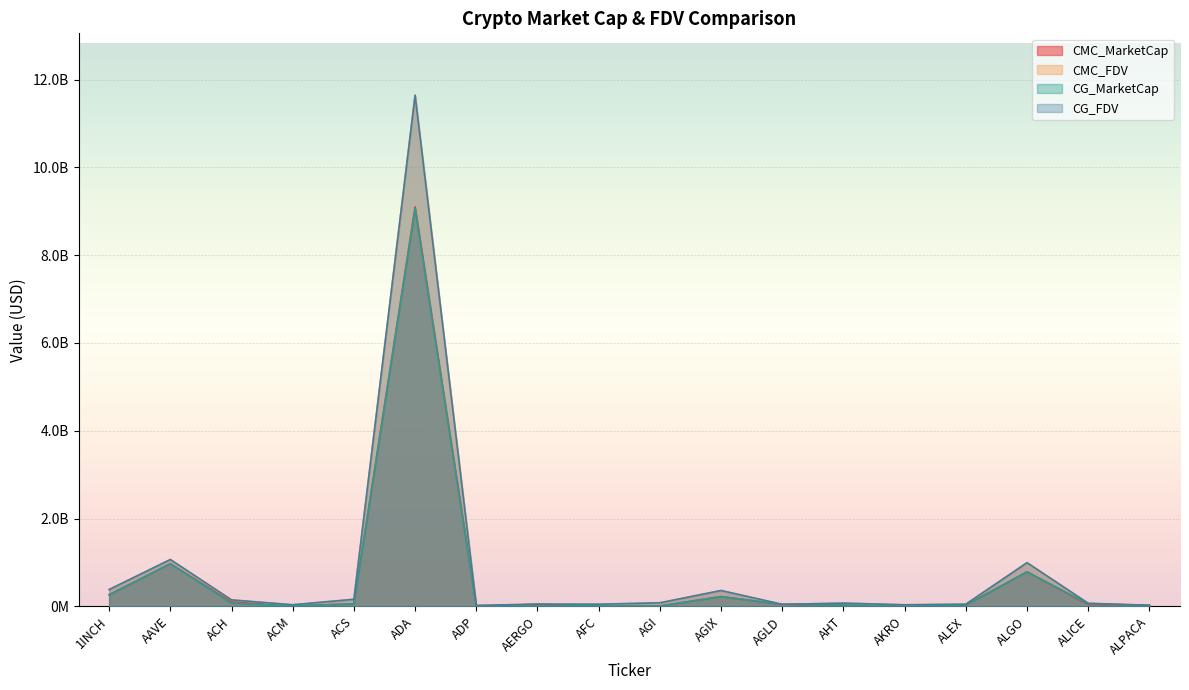

What is the label of the 16th point from the left?

ALGO